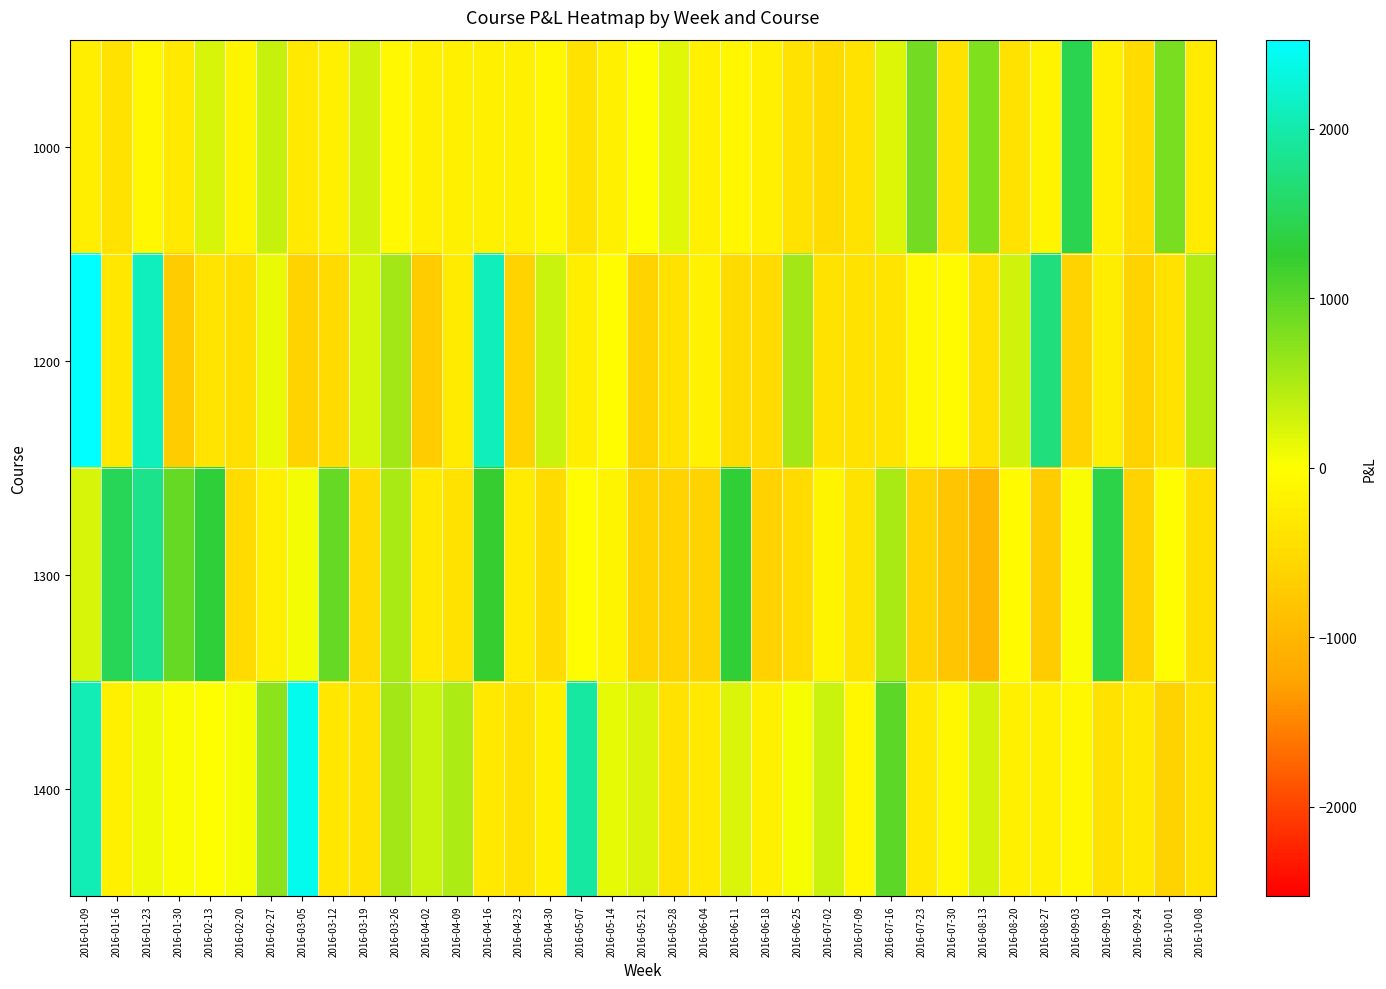

List the series in order of their peak value, lowest first.

1000, 1300, 1400, 1200